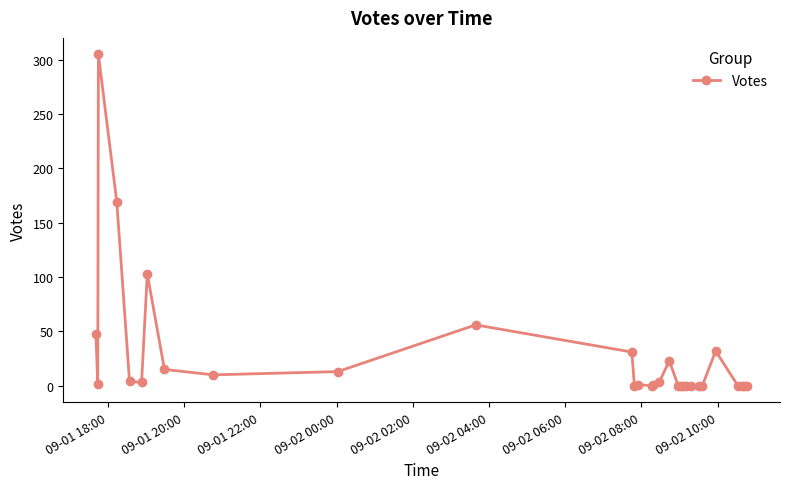

What is the average value?

27